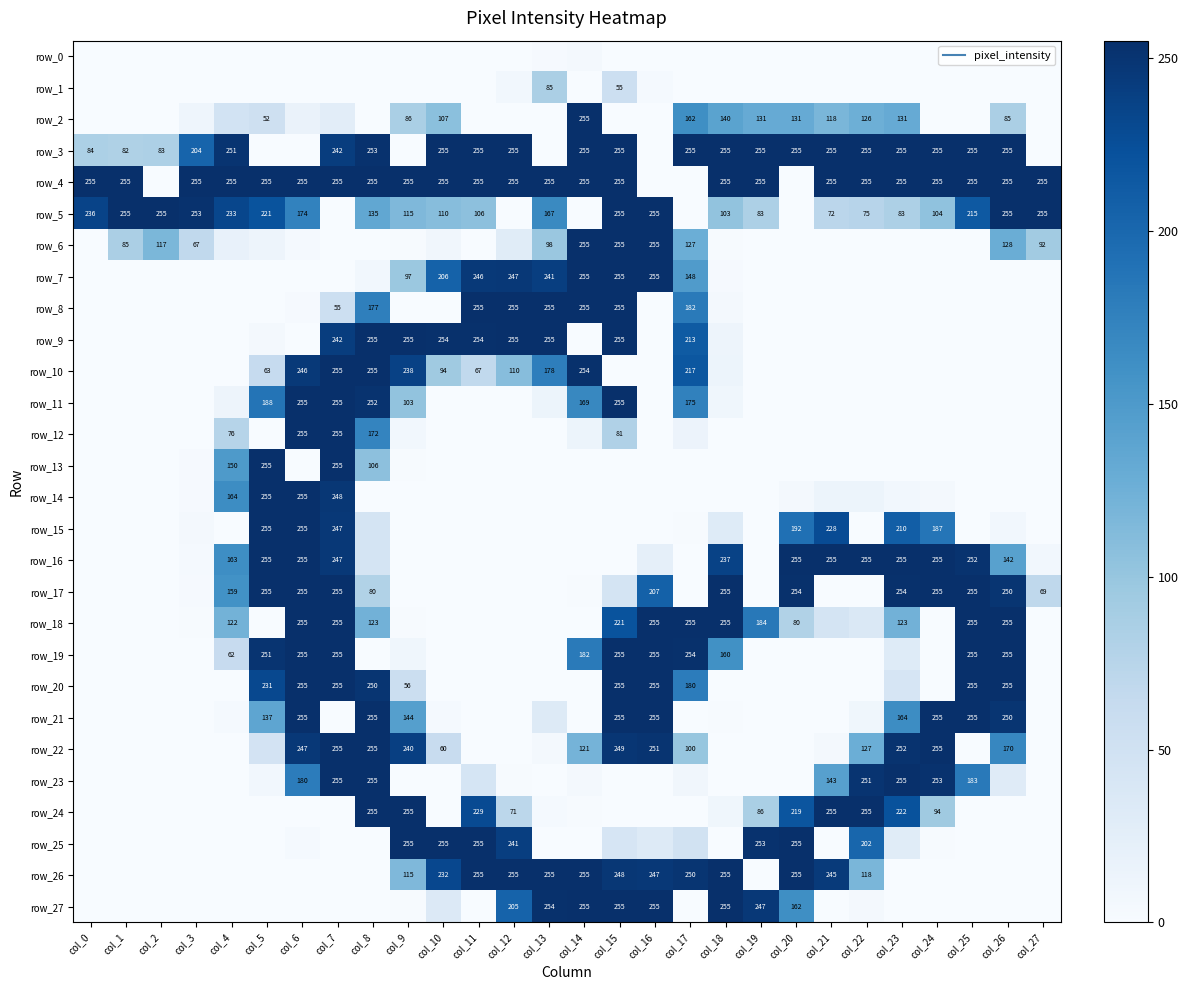

Where is row_21 nearest to the value 127?

col_5